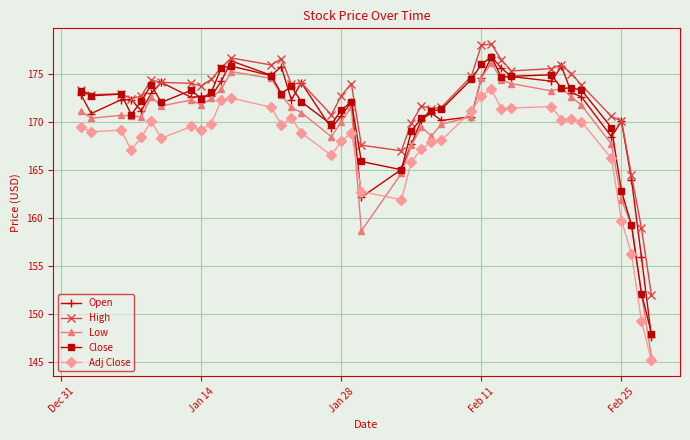

What is the greatest value displayed?

178.1